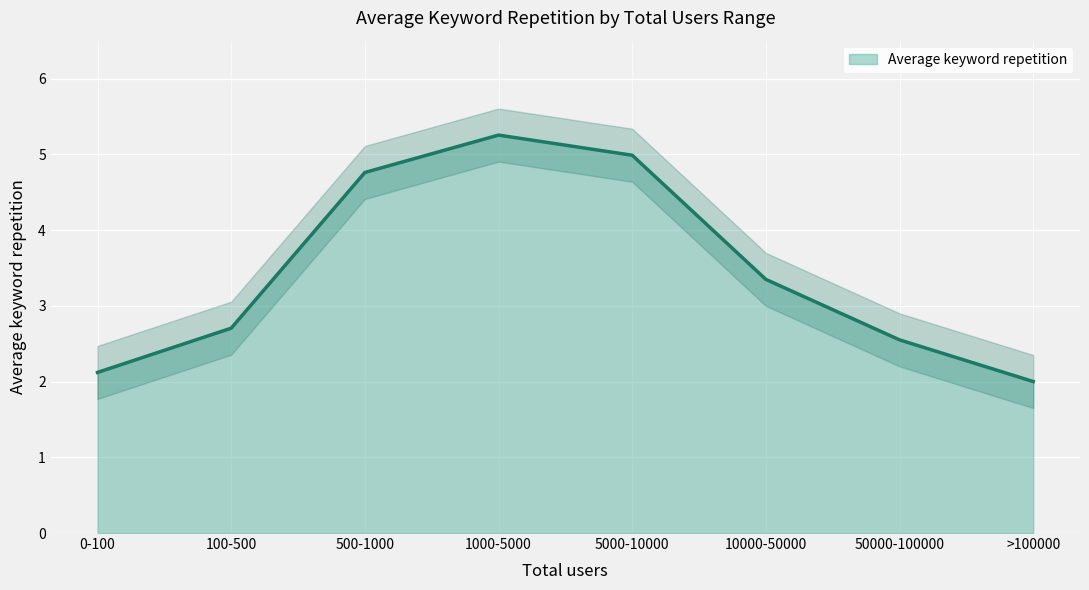

Which label corresponds to the largest value in the chart?

1000-5000